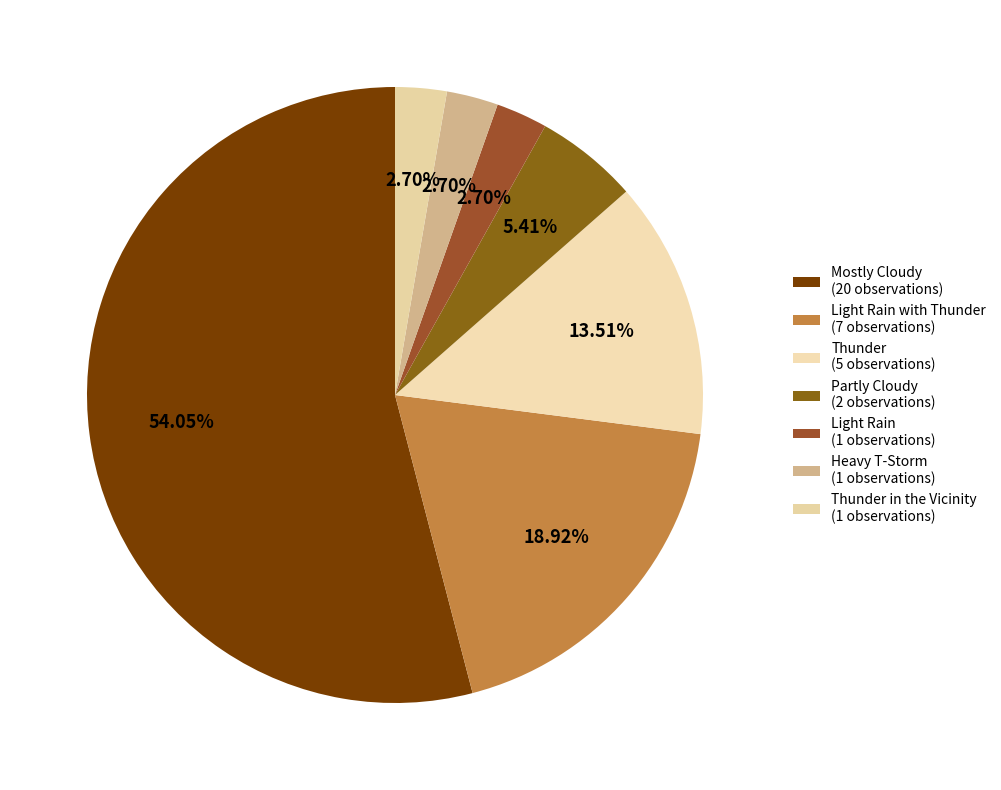

Which category has the smallest portion of the pie?

Light Rain